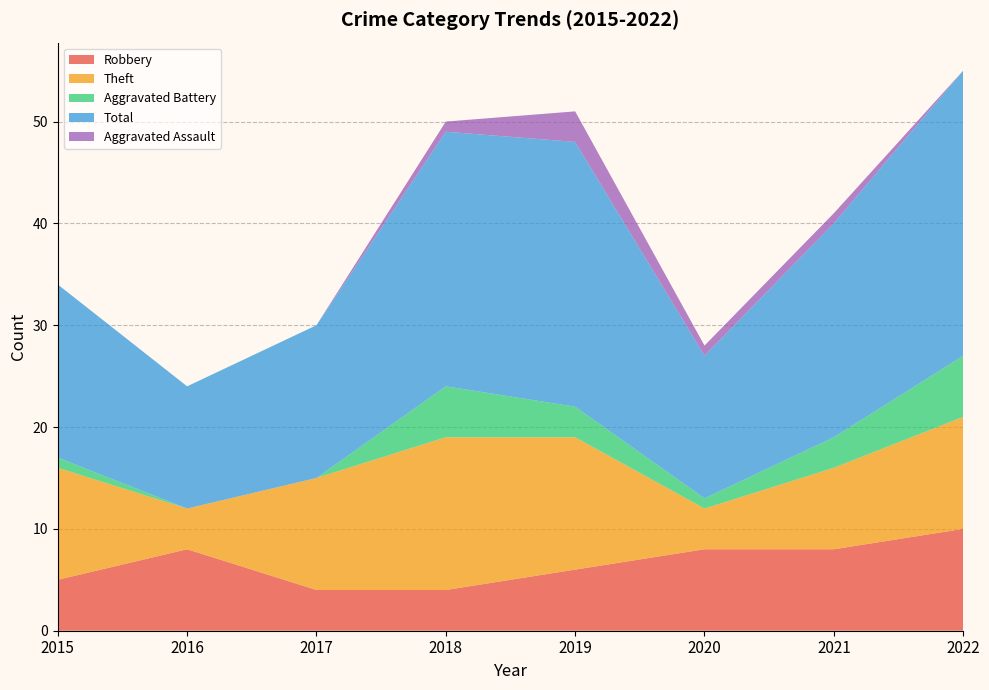

Reading left to right, transcribe all the data shown in this chart.

Robbery: 5	8	4	4	6	8	8	10
Theft: 11	4	11	15	13	4	8	11
Aggravated Battery: 1	0	0	5	3	1	3	6
Total: 17	12	15	25	26	14	21	28
Aggravated Assault: 0	0	0	1	3	1	1	0